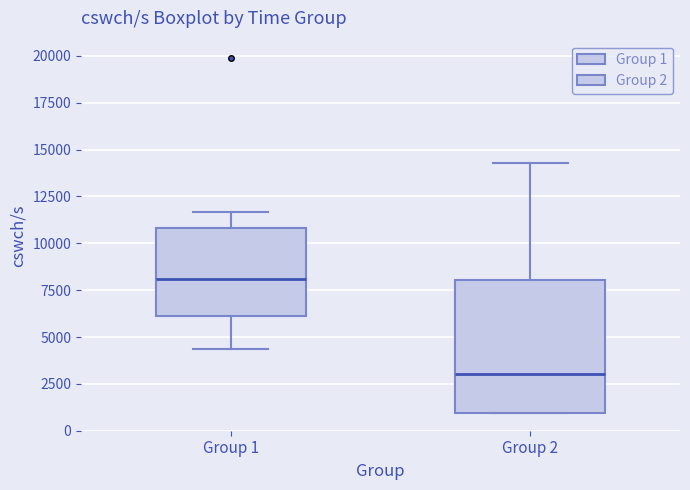

Where does the lower whisker of the box for Group 1 end on the y-axis? The values are not printed on the chart, so give them approximately, as read against the axis.

4500